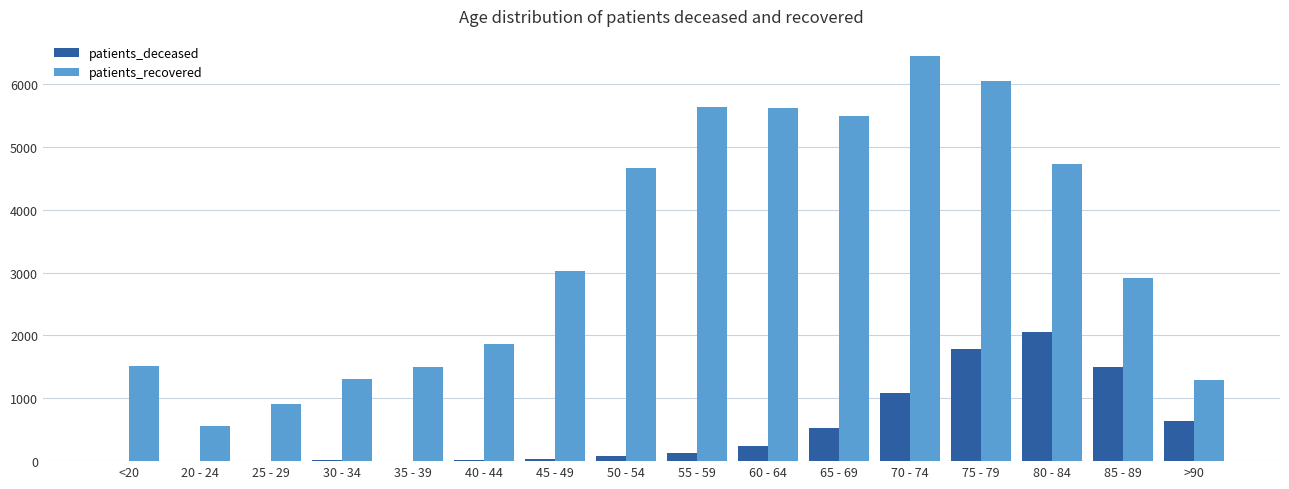

At which category is the sum across all series the highest?

75 - 79